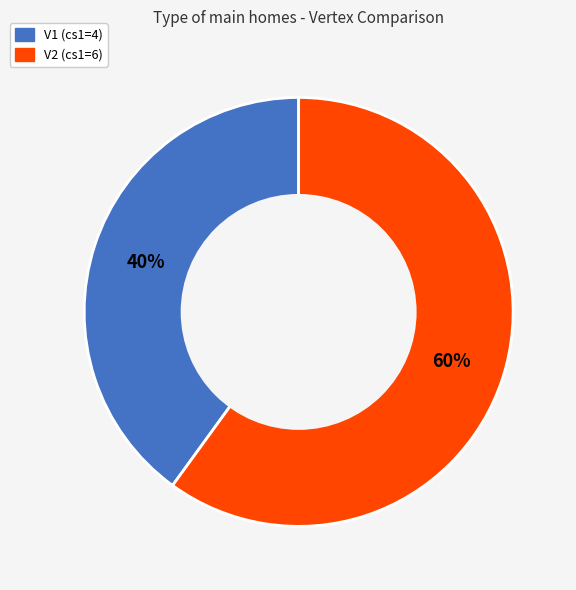

Which category has the biggest portion of the pie?

V2